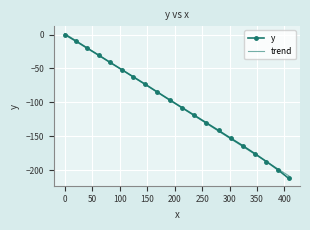

List the labels in order of value, largest first.

0.0, 20.7, 41.1, 61.5, 81.9, 103.5, 124.9, 146.4, 168.7, 191.1, 213.6, 235.0, 257.5, 279.9, 302.3, 323.7, 346.0, 367.0, 387.8, 407.9